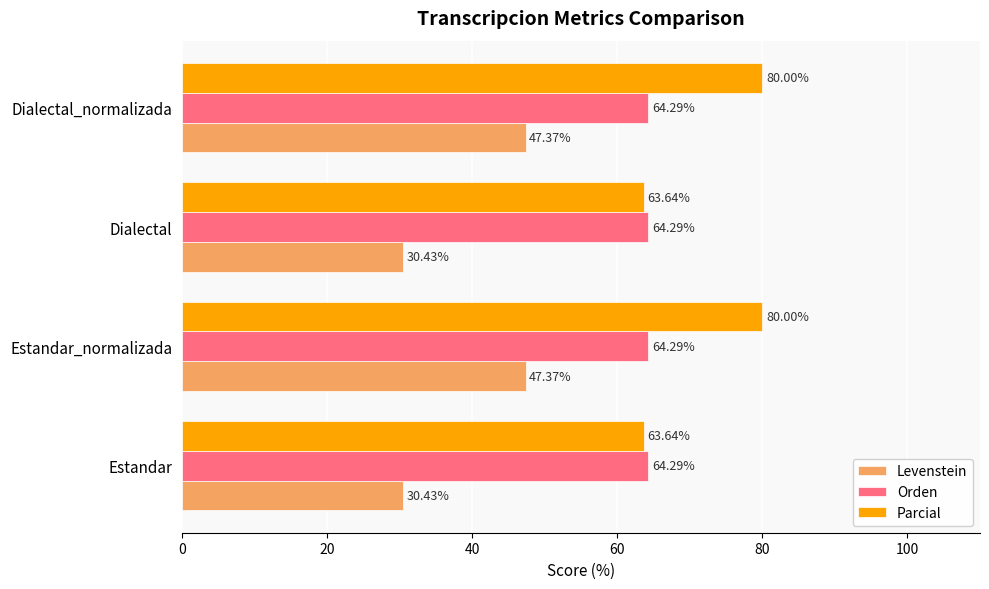

Which series has the widest spread of values?

Levenstein